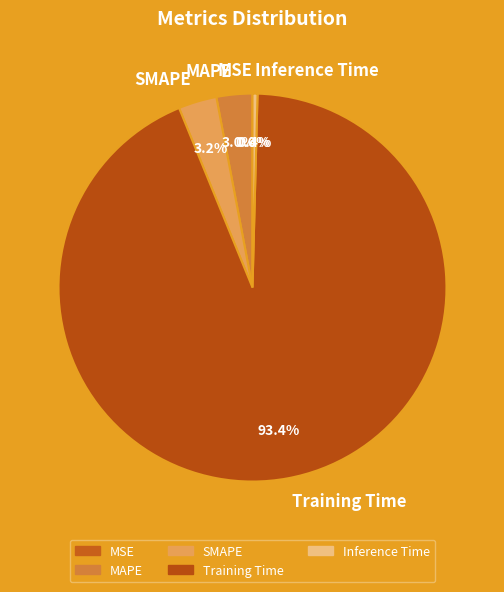

True or false: Inference Time accounts for 0% of the total.

True